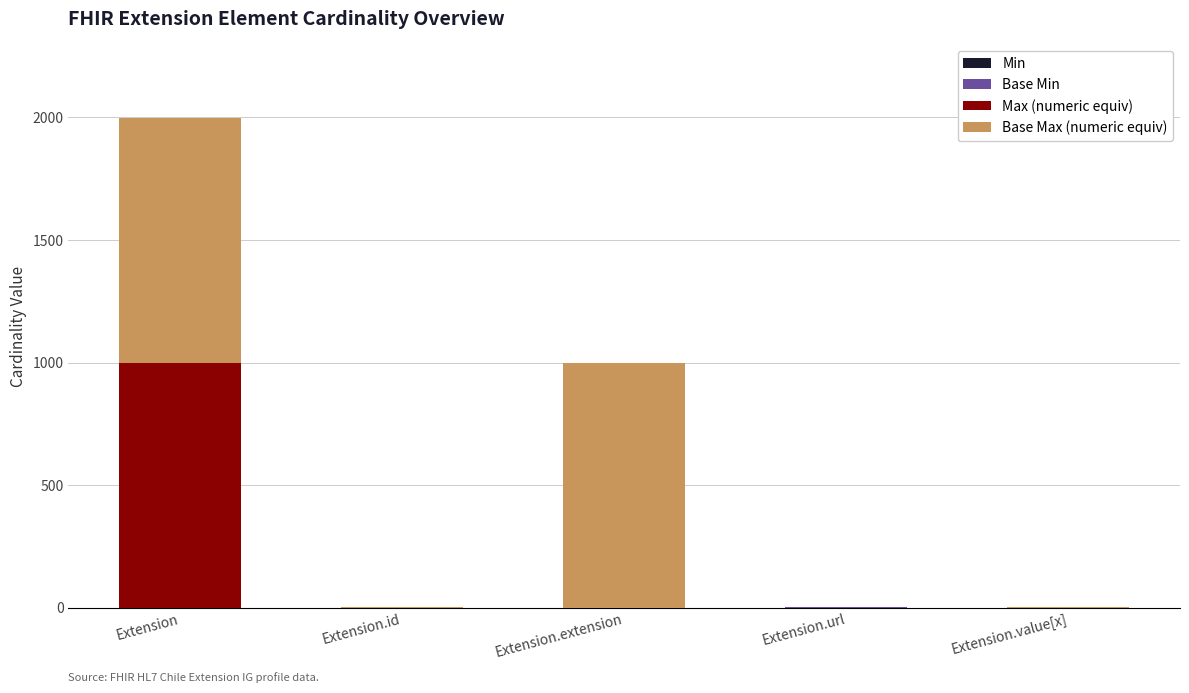

Does the chart contain stacked bars?

Yes